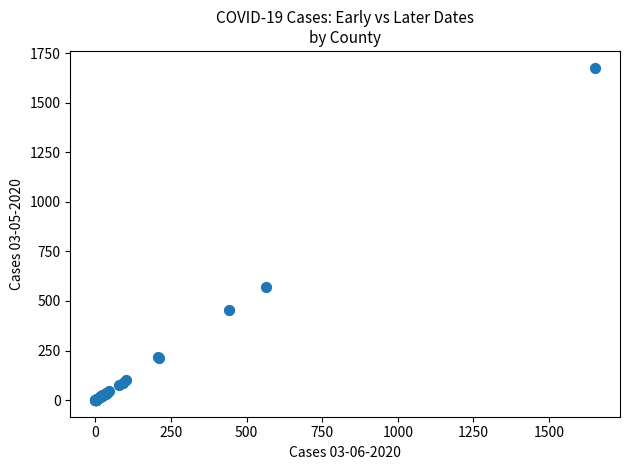

What Y value in the scatter plot is closest to 838?

570